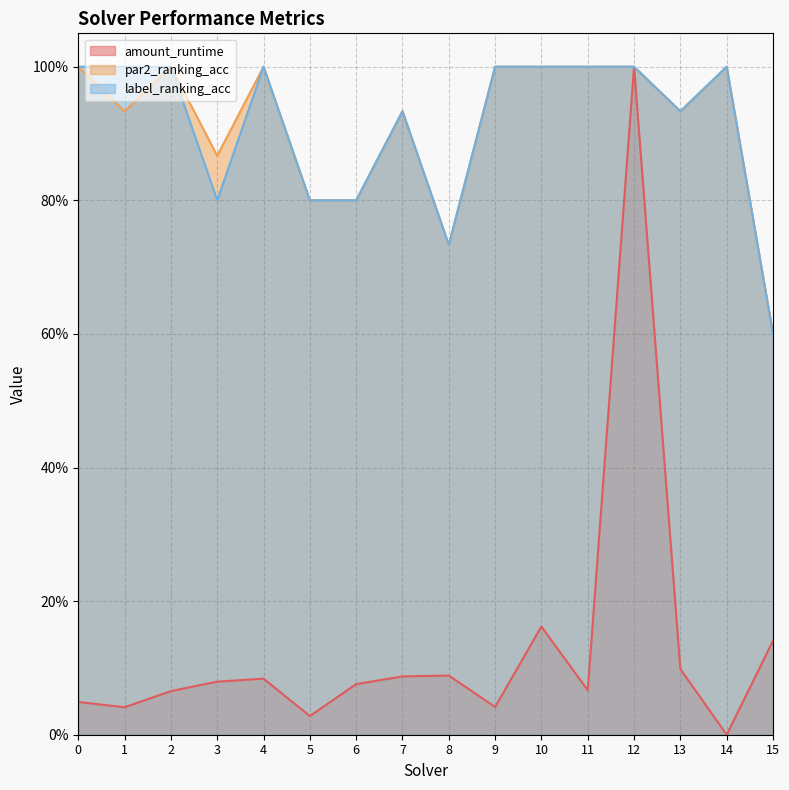

What are all the series names shown in the legend?

amount_runtime, par2_ranking_acc, label_ranking_acc